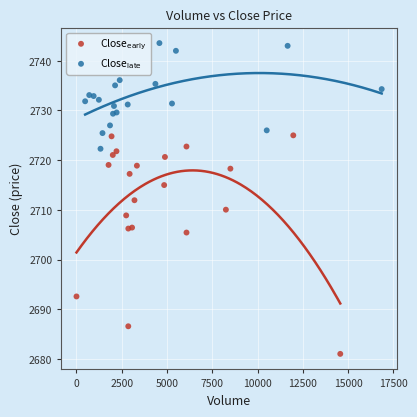

What are all the series names shown in the legend?

Close$_{\mathrm{early}}$, Close$_{\mathrm{late}}$